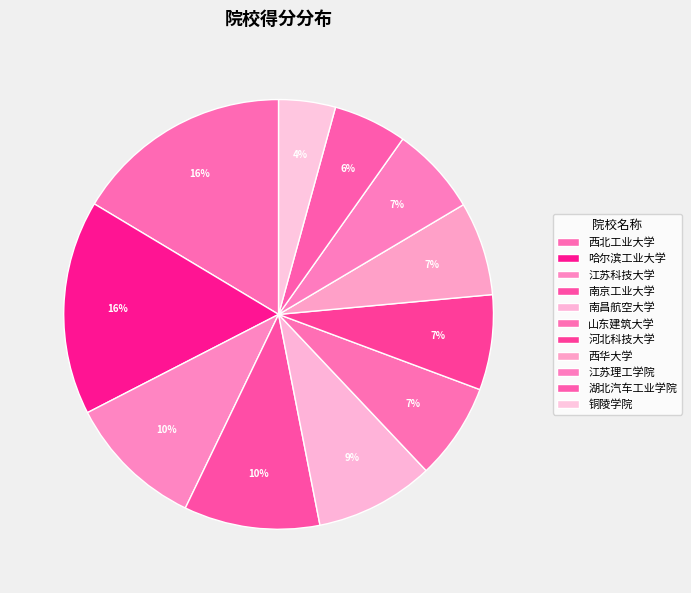

To the nearest percent, what is the difference between the largest and smallest slice percentages?

12%